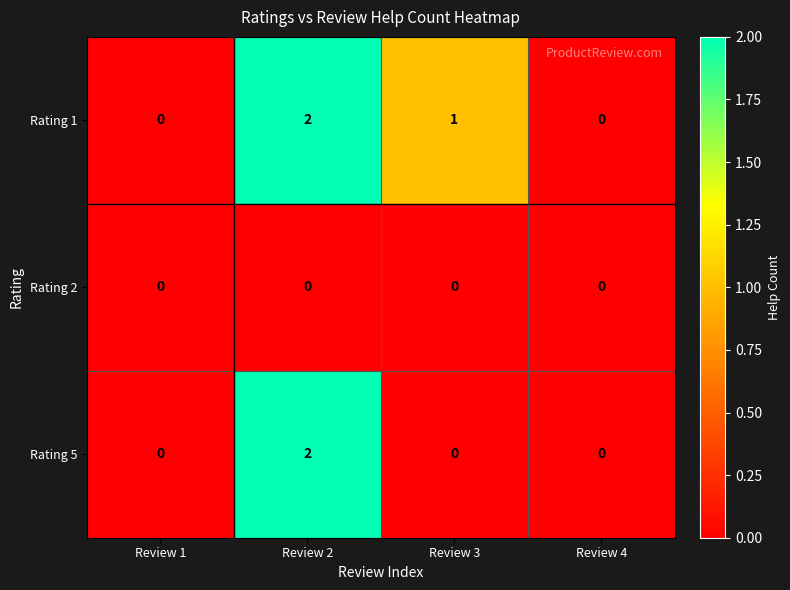

List the series in order of their overall mean, lowest first.

Rating 2, Rating 5, Rating 1